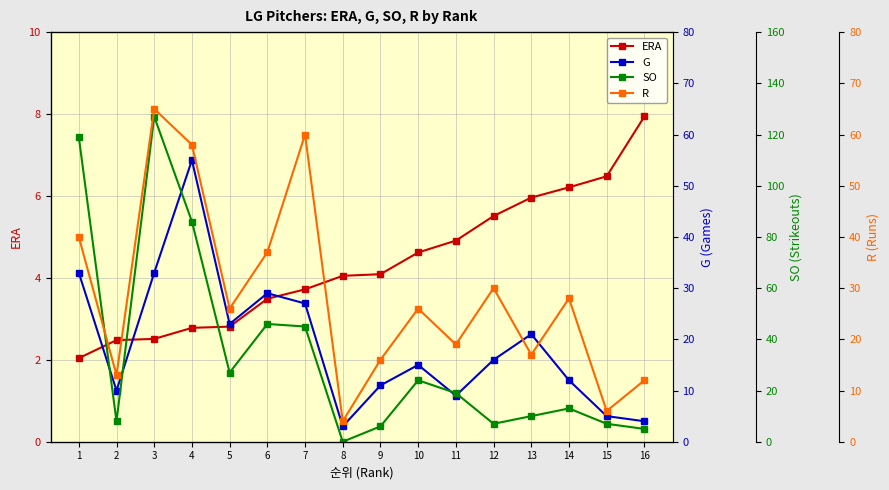

What is the lowest value of the ERA series?

2.0